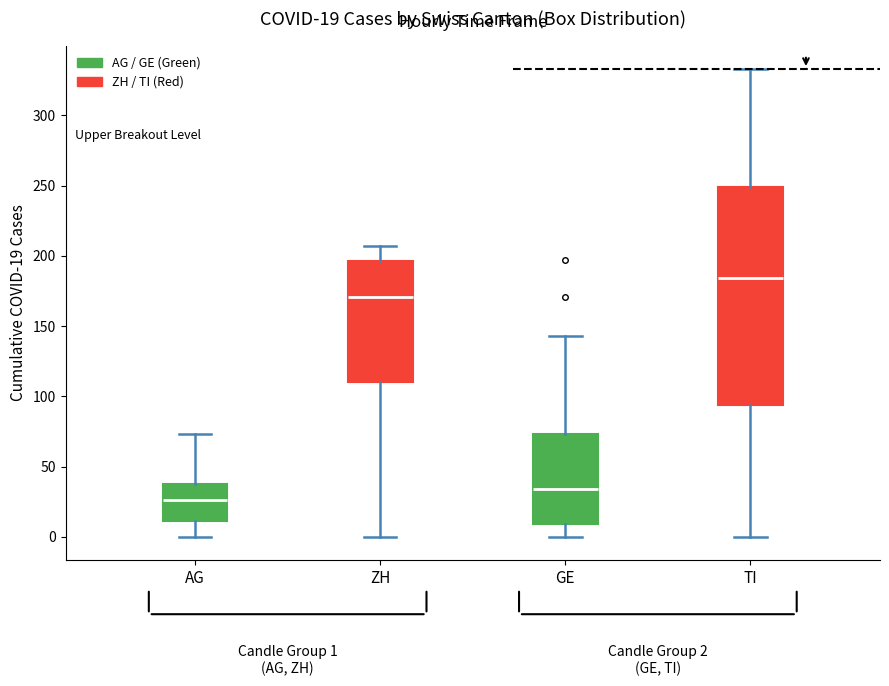

Which box is the tallest, from its lower edge to its upper edge?

TI